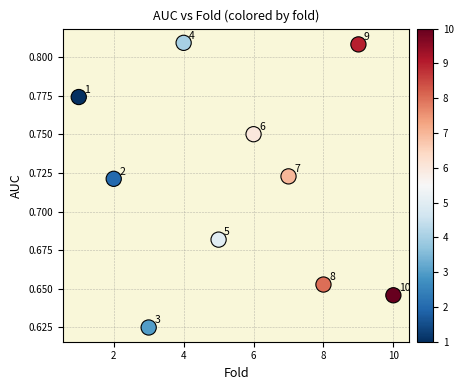

What is the average X value?

5.5